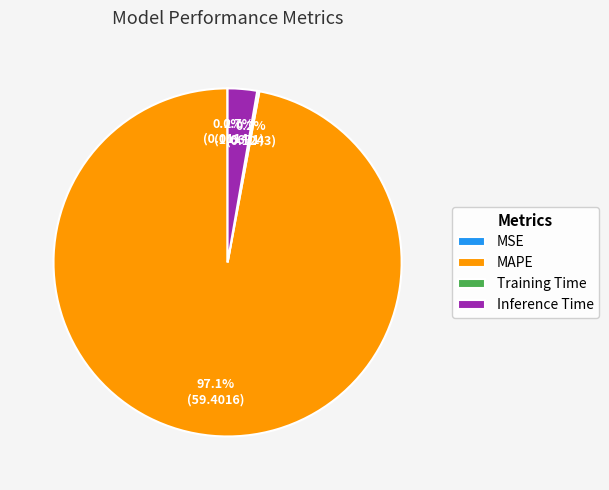

Combined, do MAPE and Inference Time account for over 50%?

Yes